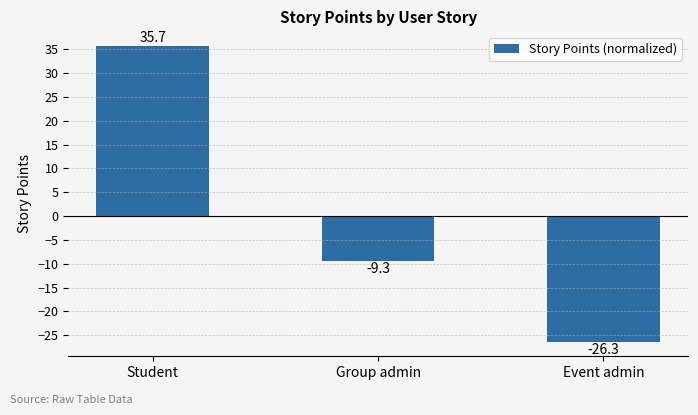

What is the difference between the maximum and minimum values?

62.0